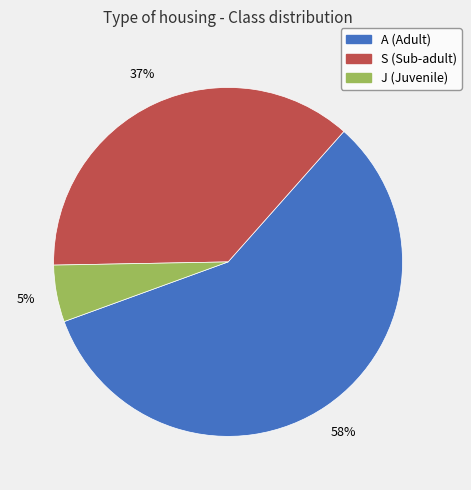

Rank the categories by value from lowest to highest.

J, S, A